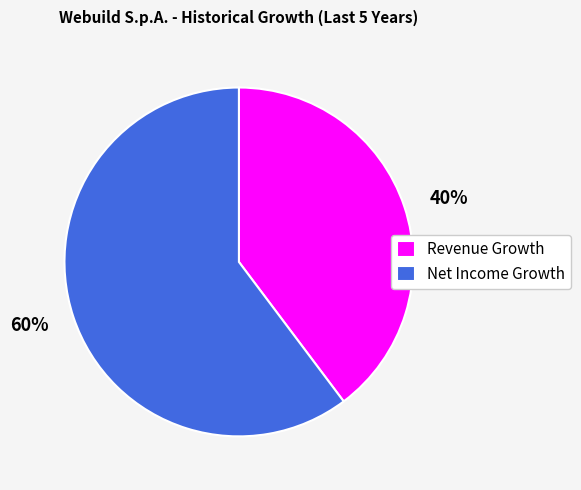

Which has a higher value, Net Income Growth or Revenue Growth?

Net Income Growth